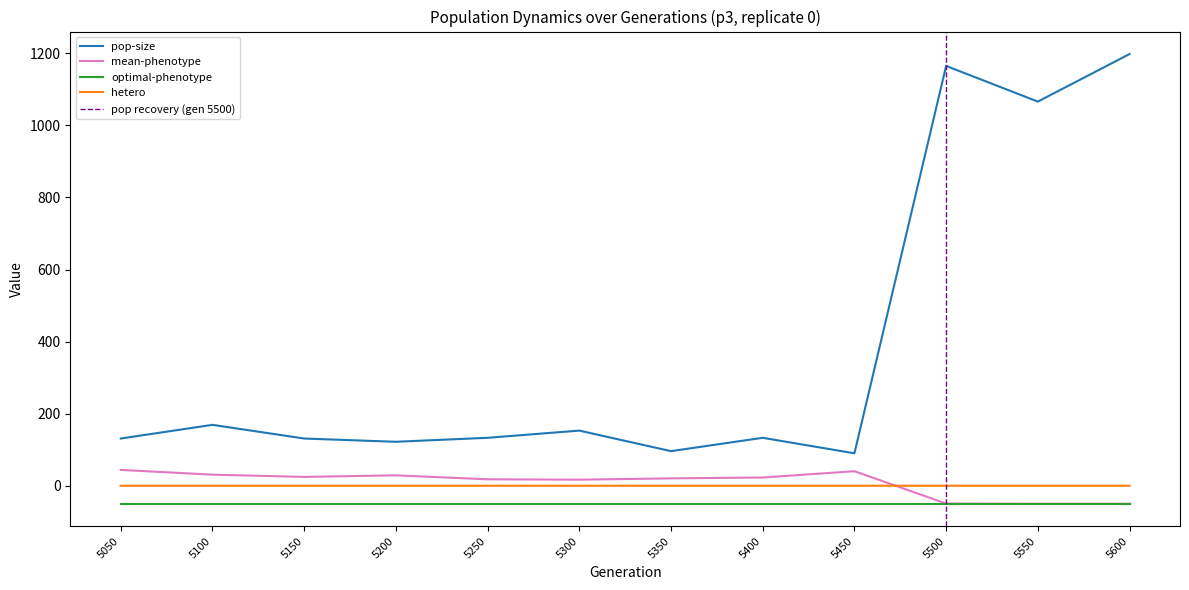

How many times do mean-phenotype and hetero cross each other?

1